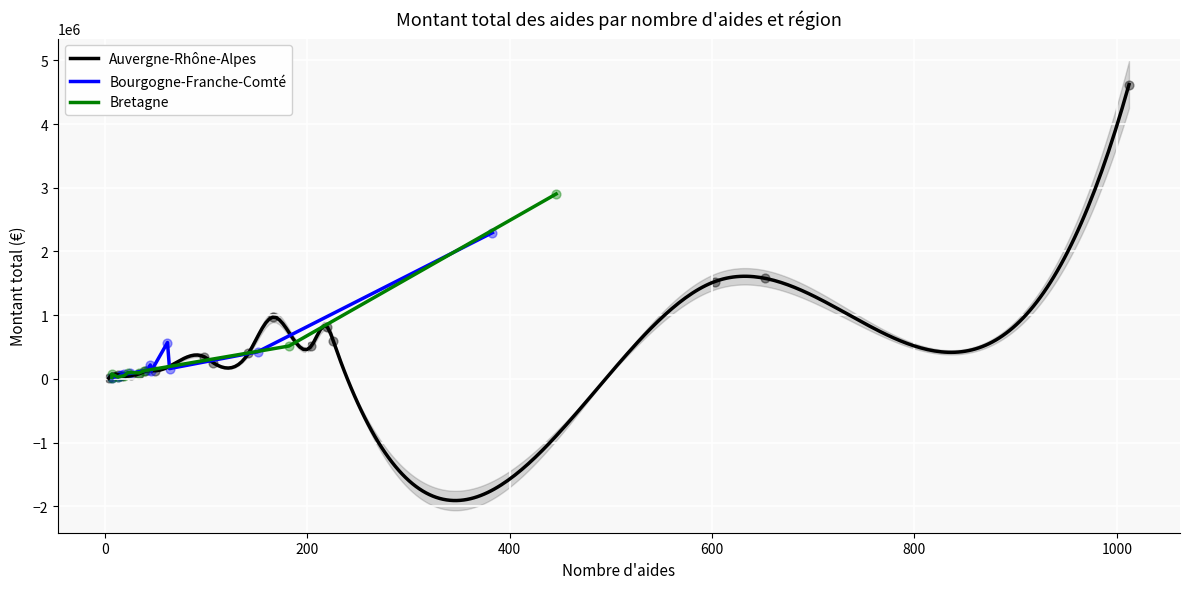

What is the maximum value for Auvergne-Rhône-Alpes?

4620718.9